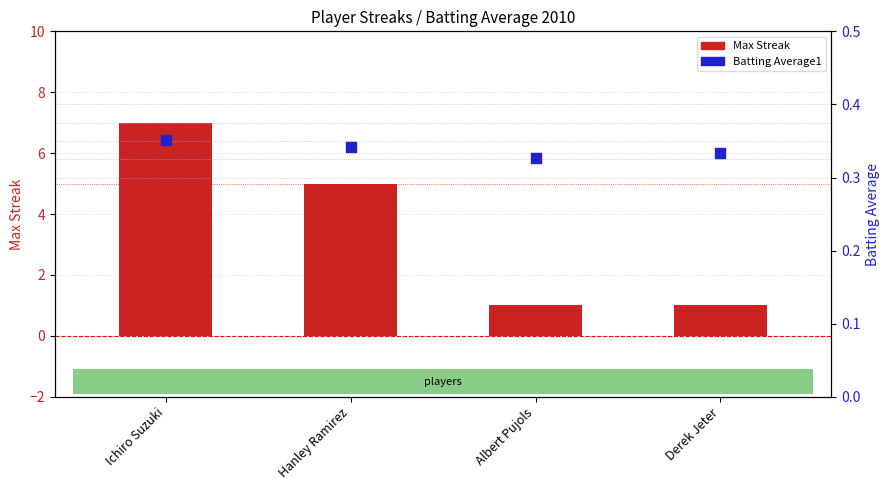

Which series has the largest total across all categories?

Max Streak